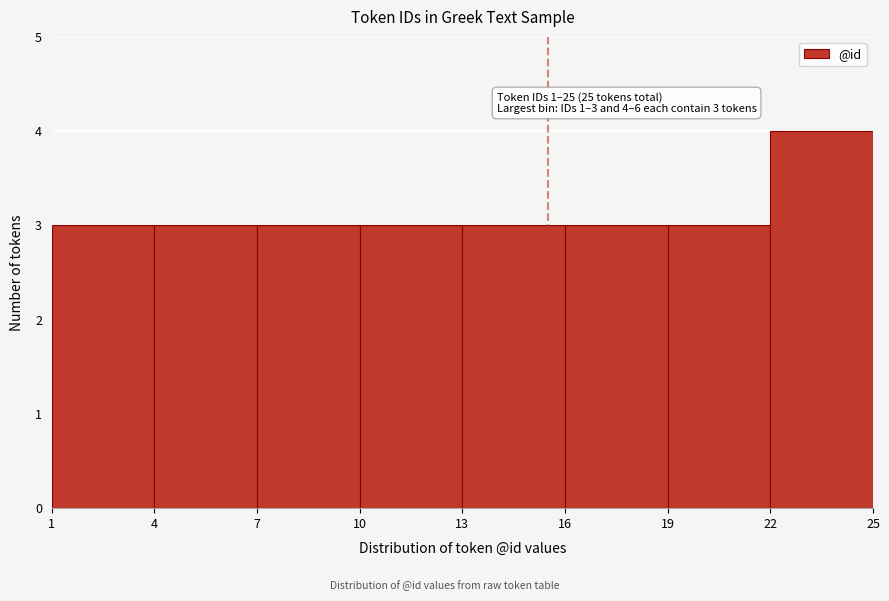

Which range on the x-axis has the tallest bar?

22 to 25